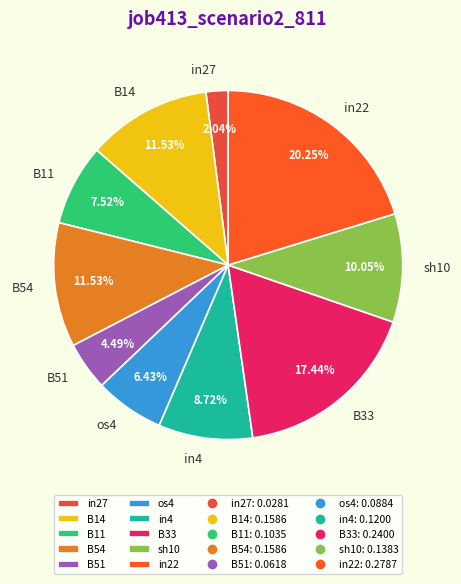

Does in4 represent more than half of the total?

No